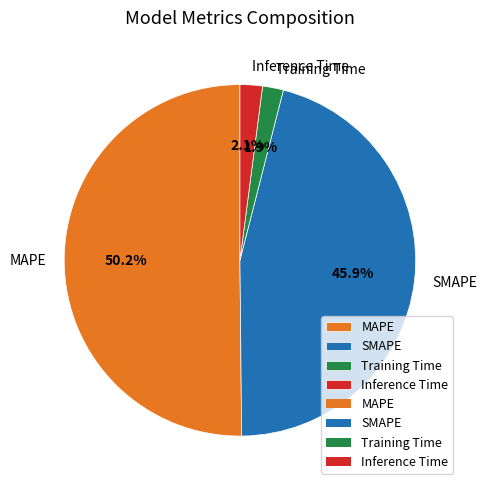

To the nearest percent, what portion does SMAPE represent?

46%